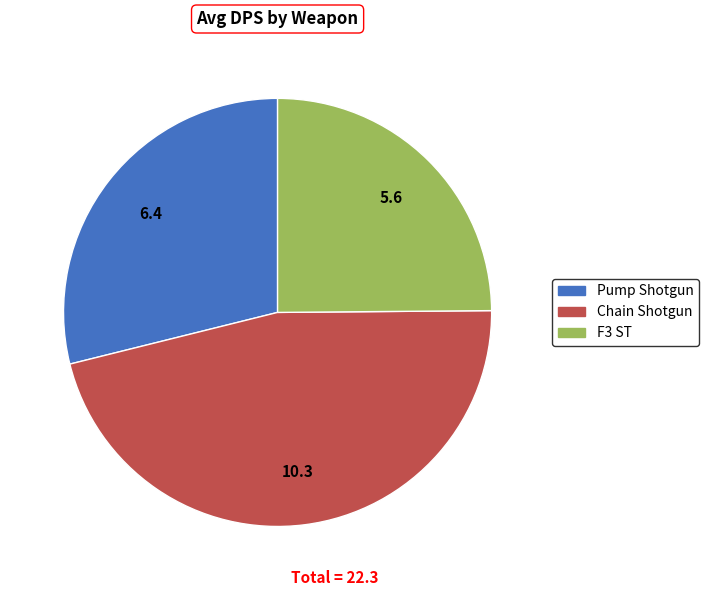

Is it true that Pump Shotgun is 44% of the pie?

False